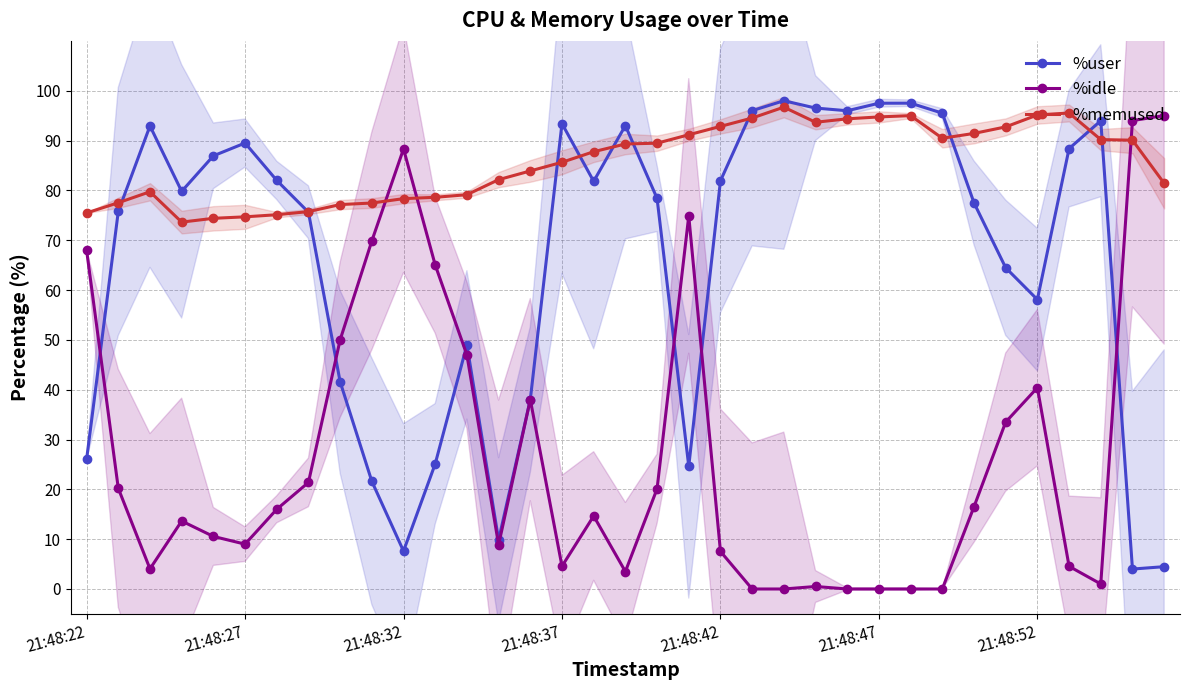

How many intersections are there between %memused and %idle?

3